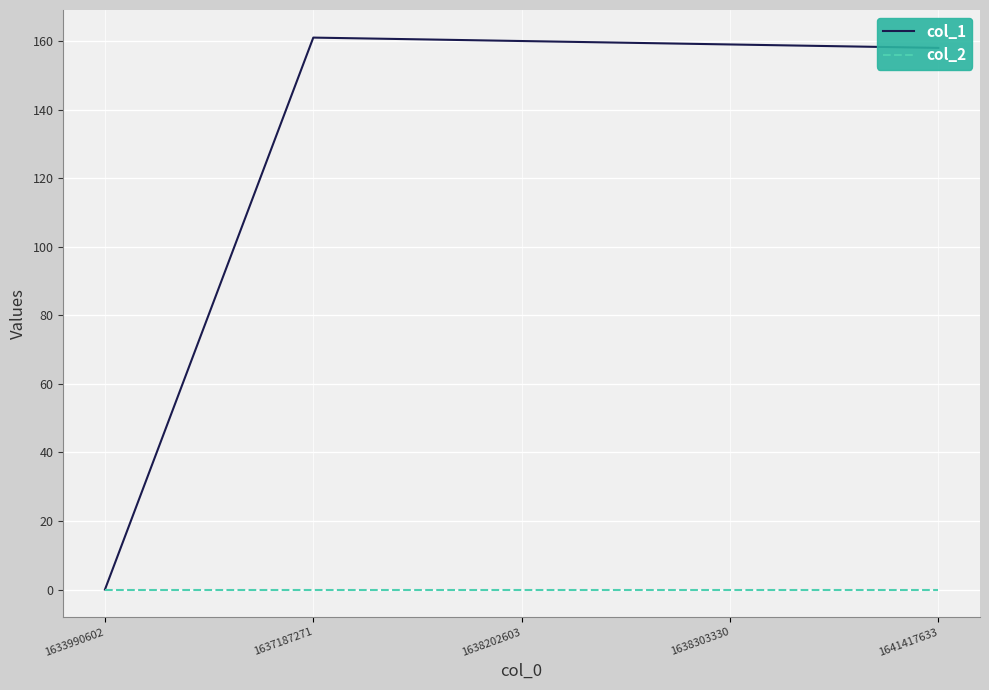

Is this an area chart (filled region under the line)?

No